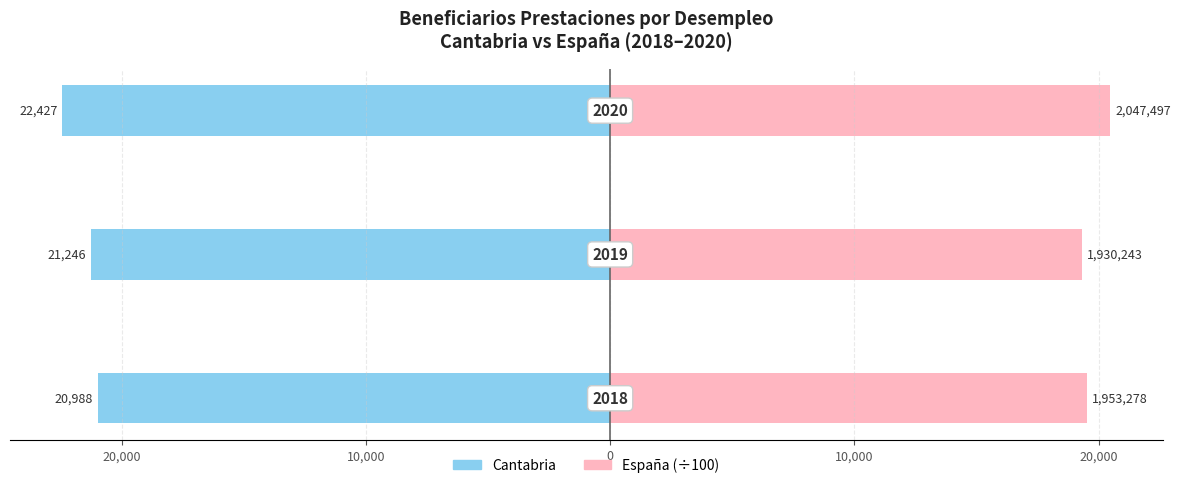

Between 30,000 and 10,000, which is larger?

30,000